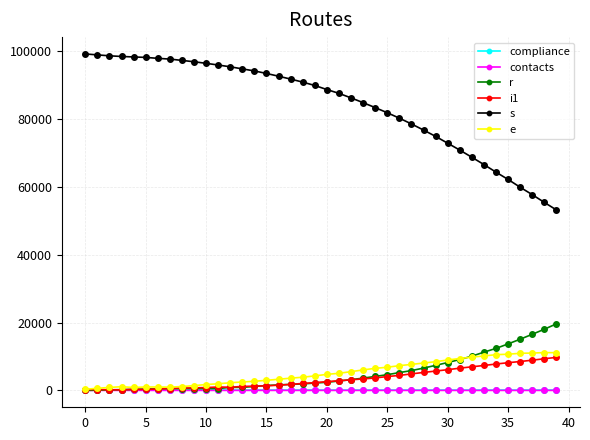

What is the greatest value displayed?

99075.0